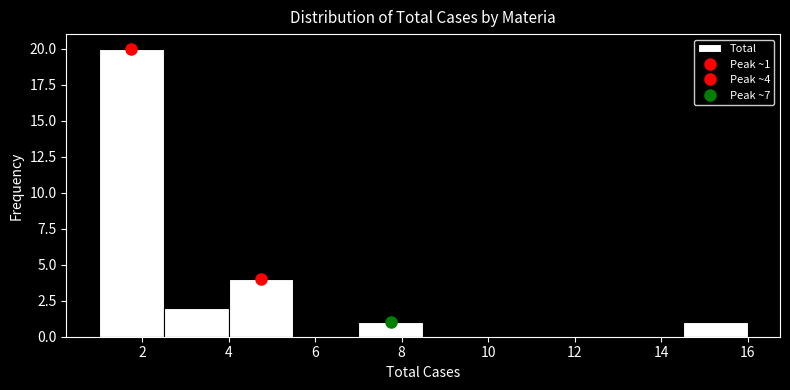

Over which range of the x-axis is the bar tallest?

1.0 to 2.5